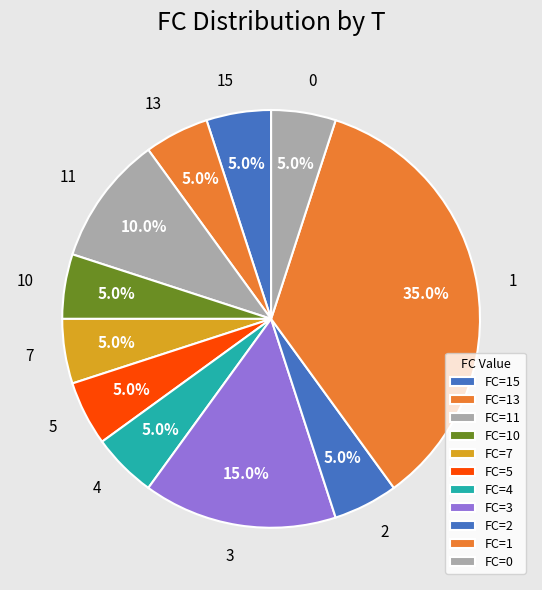

Is 3 the majority of the pie?

No